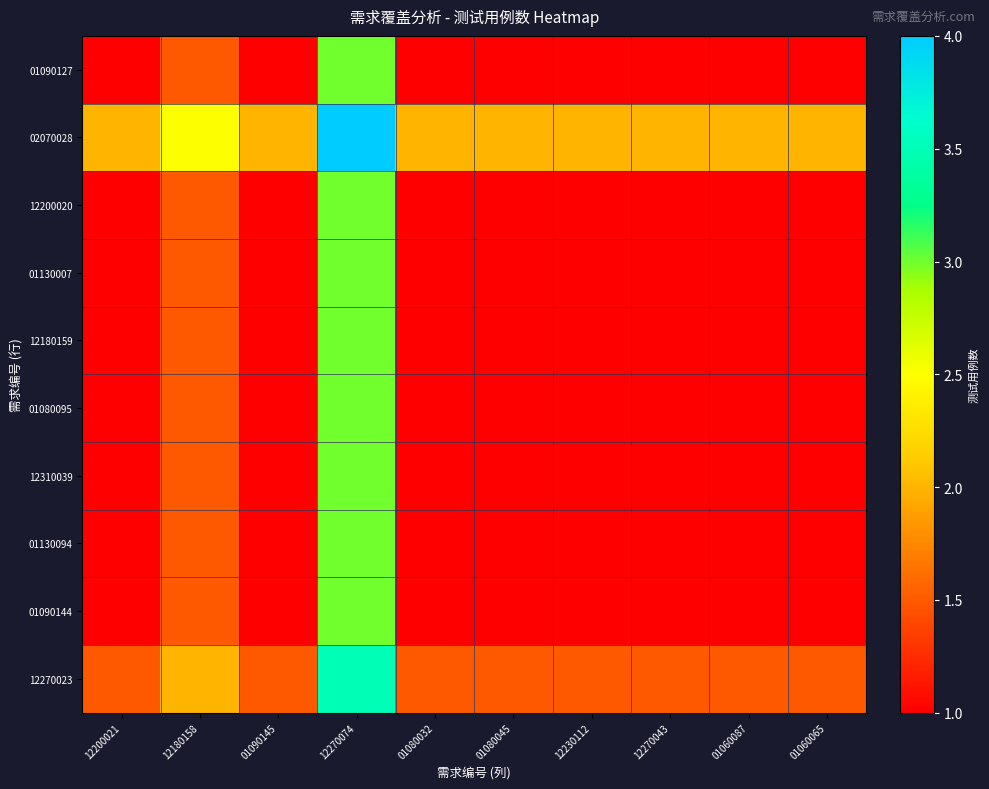

Reading left to right, list all the values displayed in this chart.

01090127: 12200021=1.0	12180158=1.5	01090145=1.0	12270074=3.0	01080032=1.0	01080045=1.0	12230112=1.0	12270043=1.0	01060087=1.0	01060065=1.0
02070028: 12200021=2.0	12180158=2.5	01090145=2.0	12270074=4.0	01080032=2.0	01080045=2.0	12230112=2.0	12270043=2.0	01060087=2.0	01060065=2.0
12200020: 12200021=1.0	12180158=1.5	01090145=1.0	12270074=3.0	01080032=1.0	01080045=1.0	12230112=1.0	12270043=1.0	01060087=1.0	01060065=1.0
01130007: 12200021=1.0	12180158=1.5	01090145=1.0	12270074=3.0	01080032=1.0	01080045=1.0	12230112=1.0	12270043=1.0	01060087=1.0	01060065=1.0
12180159: 12200021=1.0	12180158=1.5	01090145=1.0	12270074=3.0	01080032=1.0	01080045=1.0	12230112=1.0	12270043=1.0	01060087=1.0	01060065=1.0
01080095: 12200021=1.0	12180158=1.5	01090145=1.0	12270074=3.0	01080032=1.0	01080045=1.0	12230112=1.0	12270043=1.0	01060087=1.0	01060065=1.0
12310039: 12200021=1.0	12180158=1.5	01090145=1.0	12270074=3.0	01080032=1.0	01080045=1.0	12230112=1.0	12270043=1.0	01060087=1.0	01060065=1.0
01130094: 12200021=1.0	12180158=1.5	01090145=1.0	12270074=3.0	01080032=1.0	01080045=1.0	12230112=1.0	12270043=1.0	01060087=1.0	01060065=1.0
01090144: 12200021=1.0	12180158=1.5	01090145=1.0	12270074=3.0	01080032=1.0	01080045=1.0	12230112=1.0	12270043=1.0	01060087=1.0	01060065=1.0
12270023: 12200021=1.5	12180158=2.0	01090145=1.5	12270074=3.5	01080032=1.5	01080045=1.5	12230112=1.5	12270043=1.5	01060087=1.5	01060065=1.5